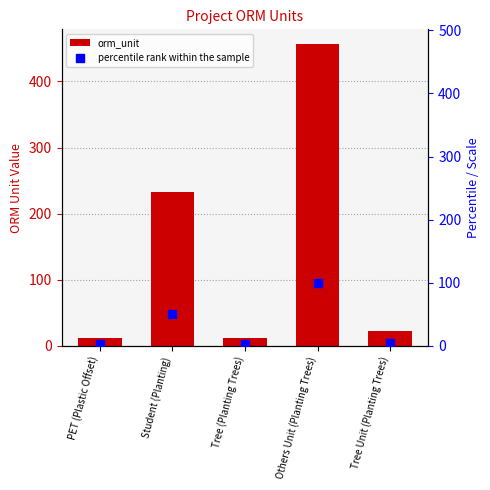

Which series has the largest Y range (max minus min)?

orm_unit